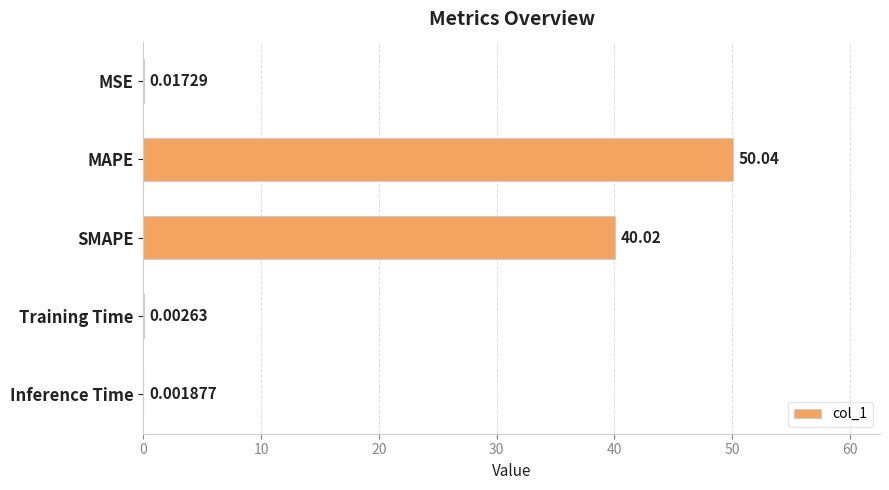

What is the sum of all values?

90.1